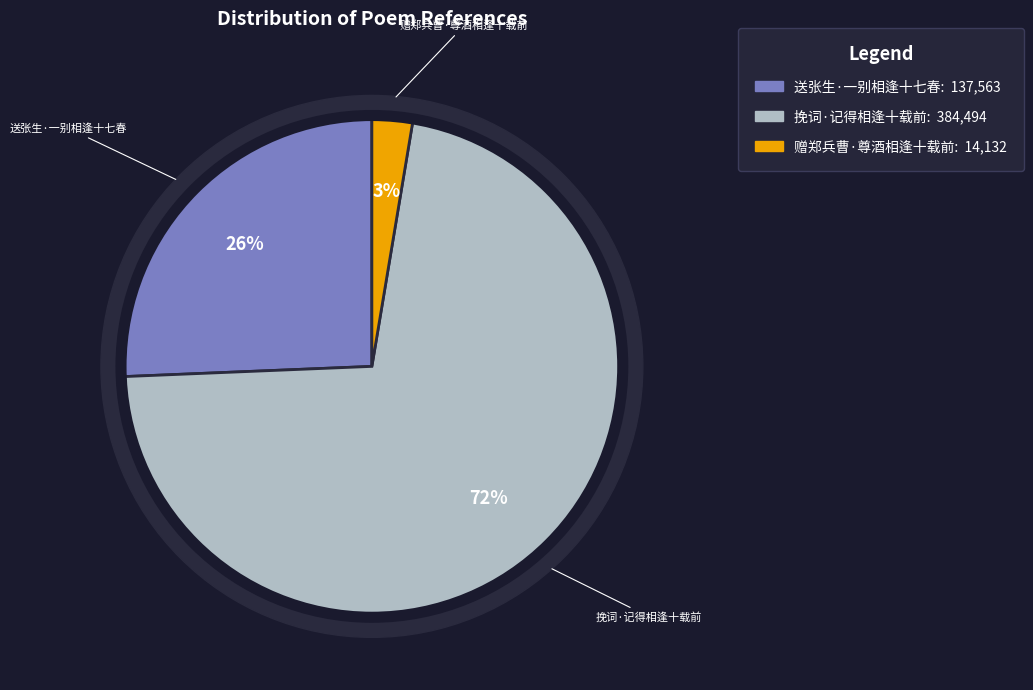

To the nearest percent, what portion does 挽词·记得相逢十载前 represent?

72%